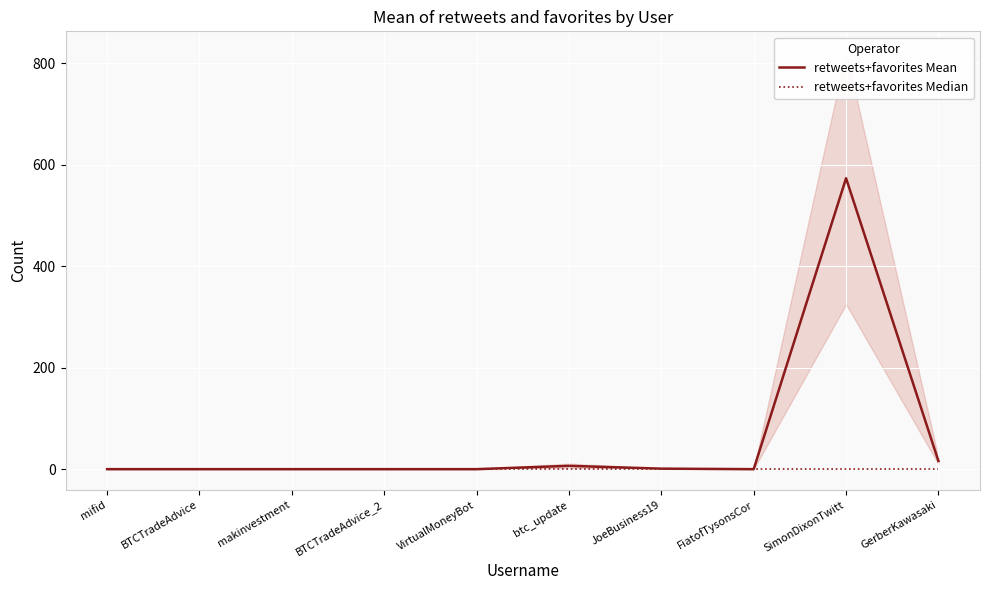

The retweets+favorites Mean series shows 0.0 at mifid. True or false?

True